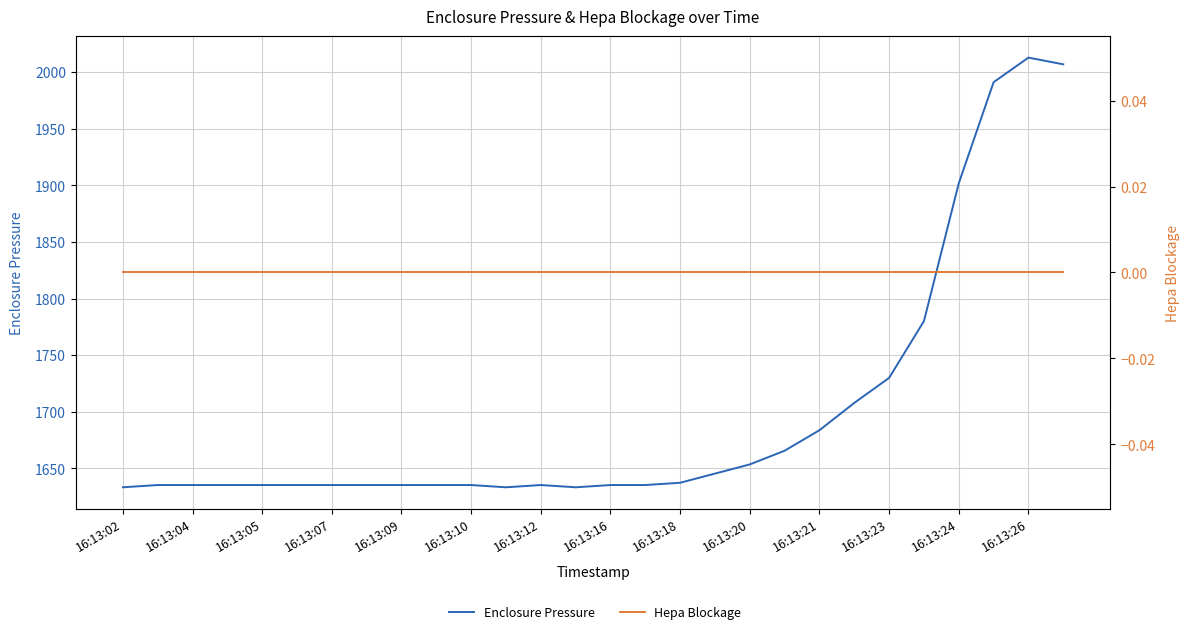

Is the value of Enclosure Pressure at 16:13:18 greater than the value of Hepa Blockage at 21?

Yes